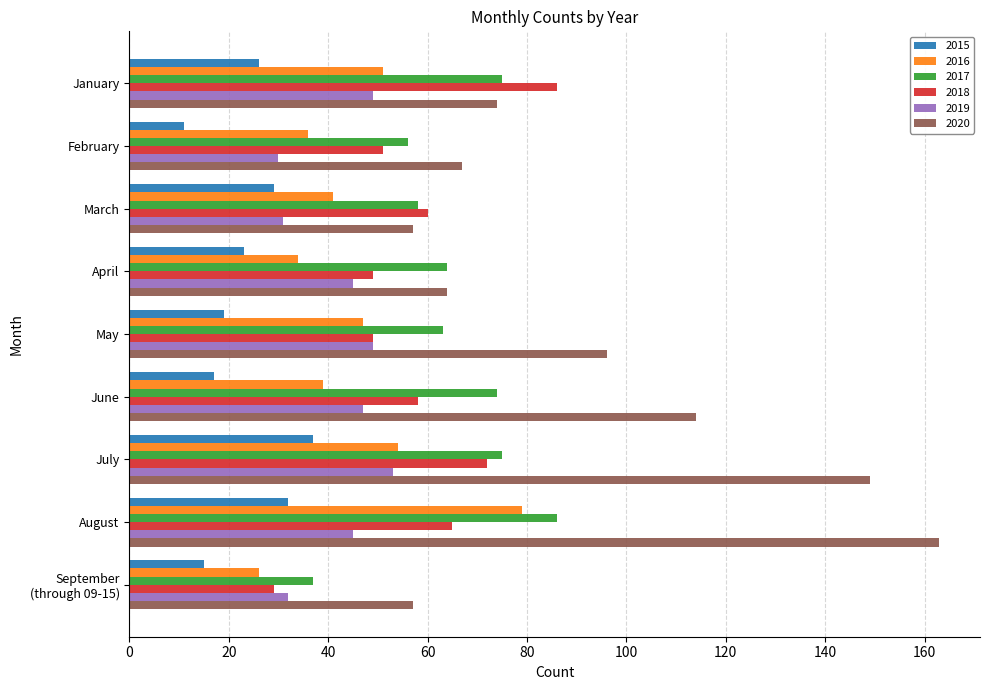

Which series has the largest total across all categories?

2020